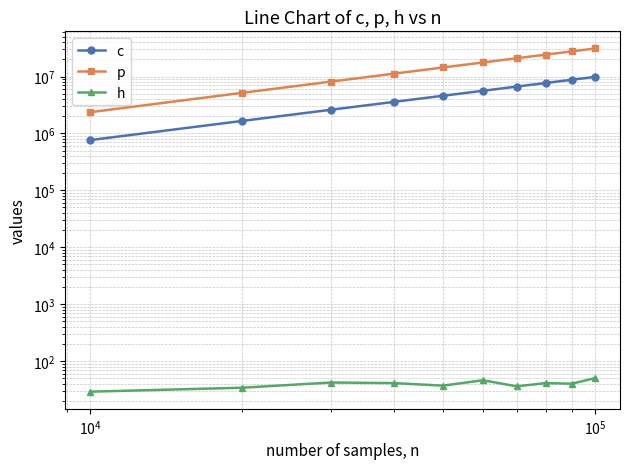

Rank the series by their average value, from lowest to highest.

h, c, p